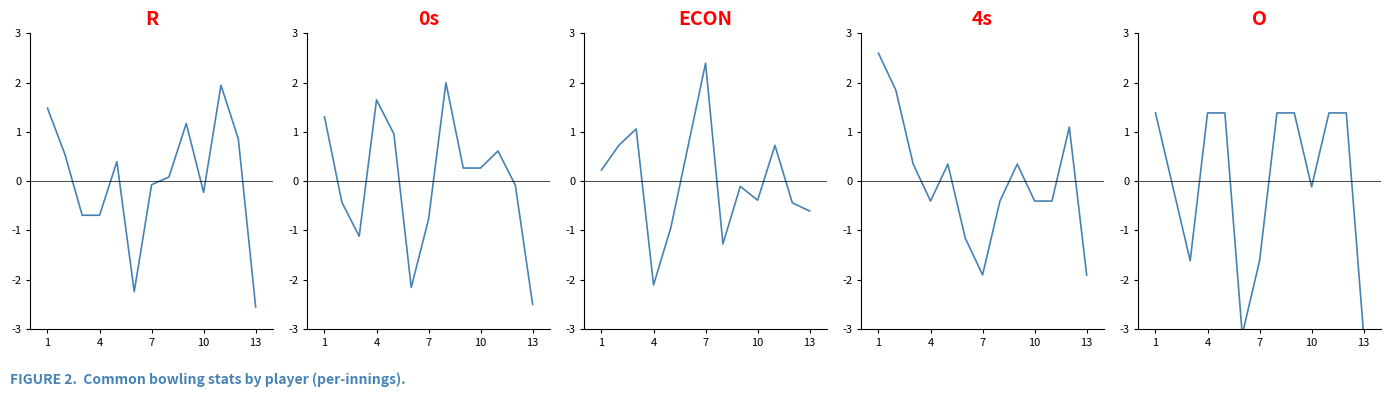

Is it true that R equals 0.2 at 4?

False